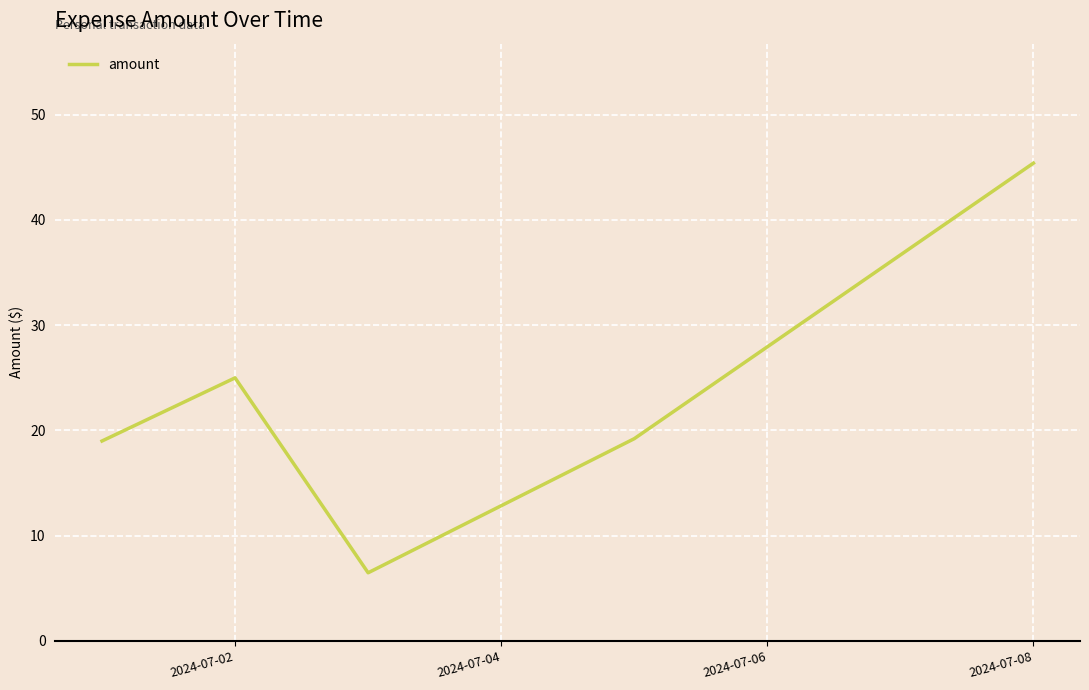

How many interior local peaks (higher than both neighbors) does the data have?

1